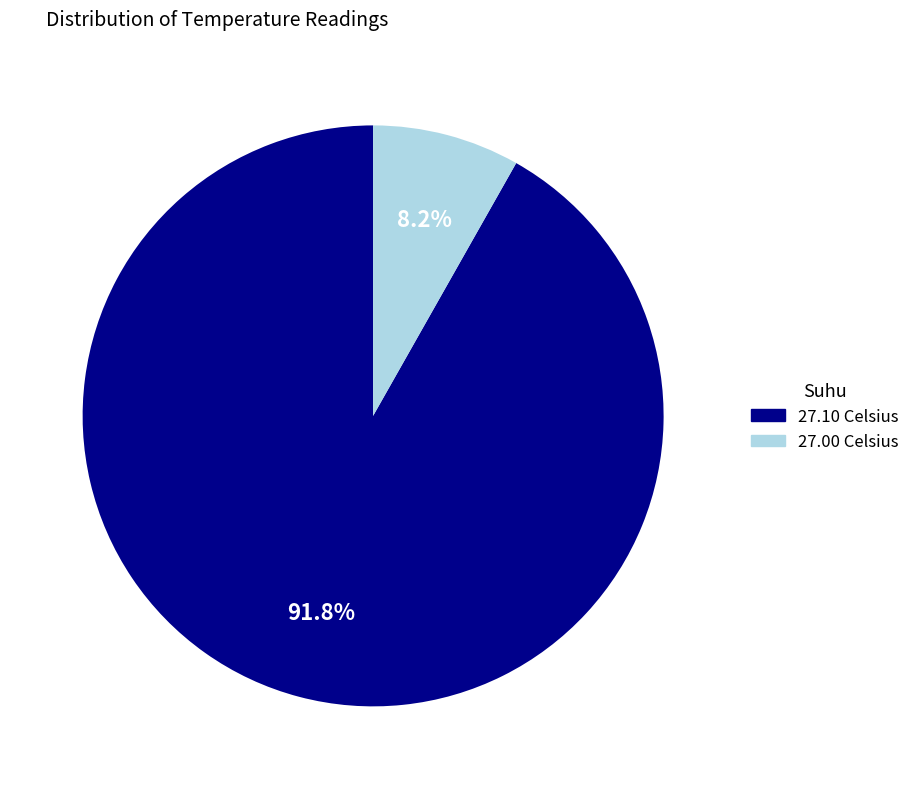

To the nearest percent, what is the difference between the largest and smallest slice percentages?

84%